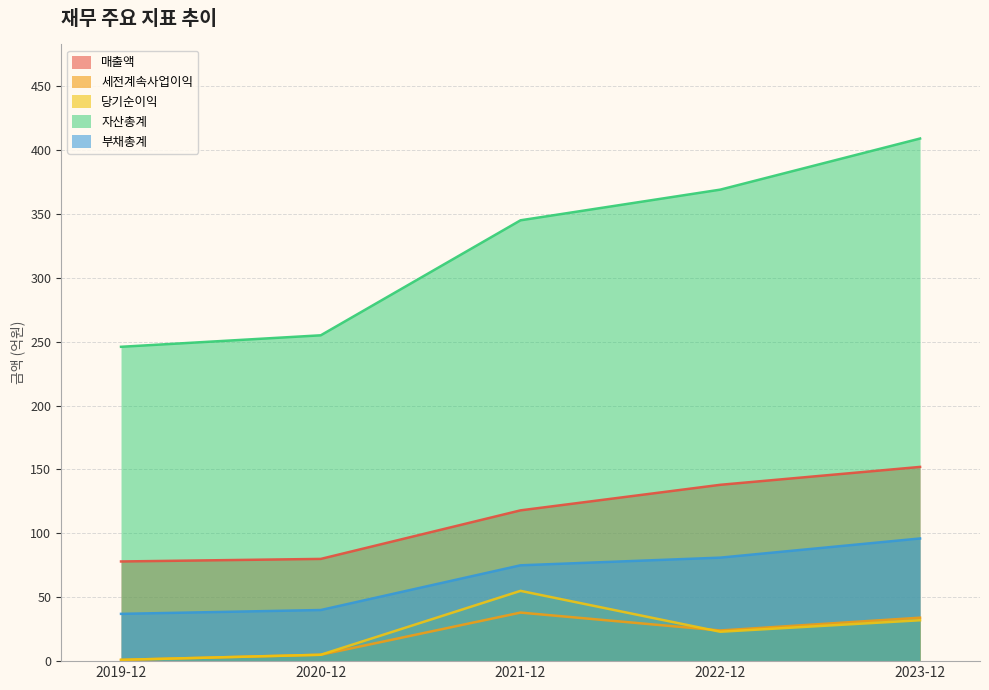

What is the difference between the 자산총계 values at 2020-12 and 2023-12?

154